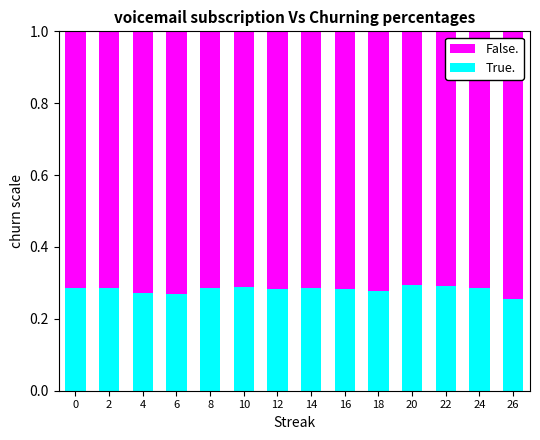

How many True. values are between 0 and 1?

14